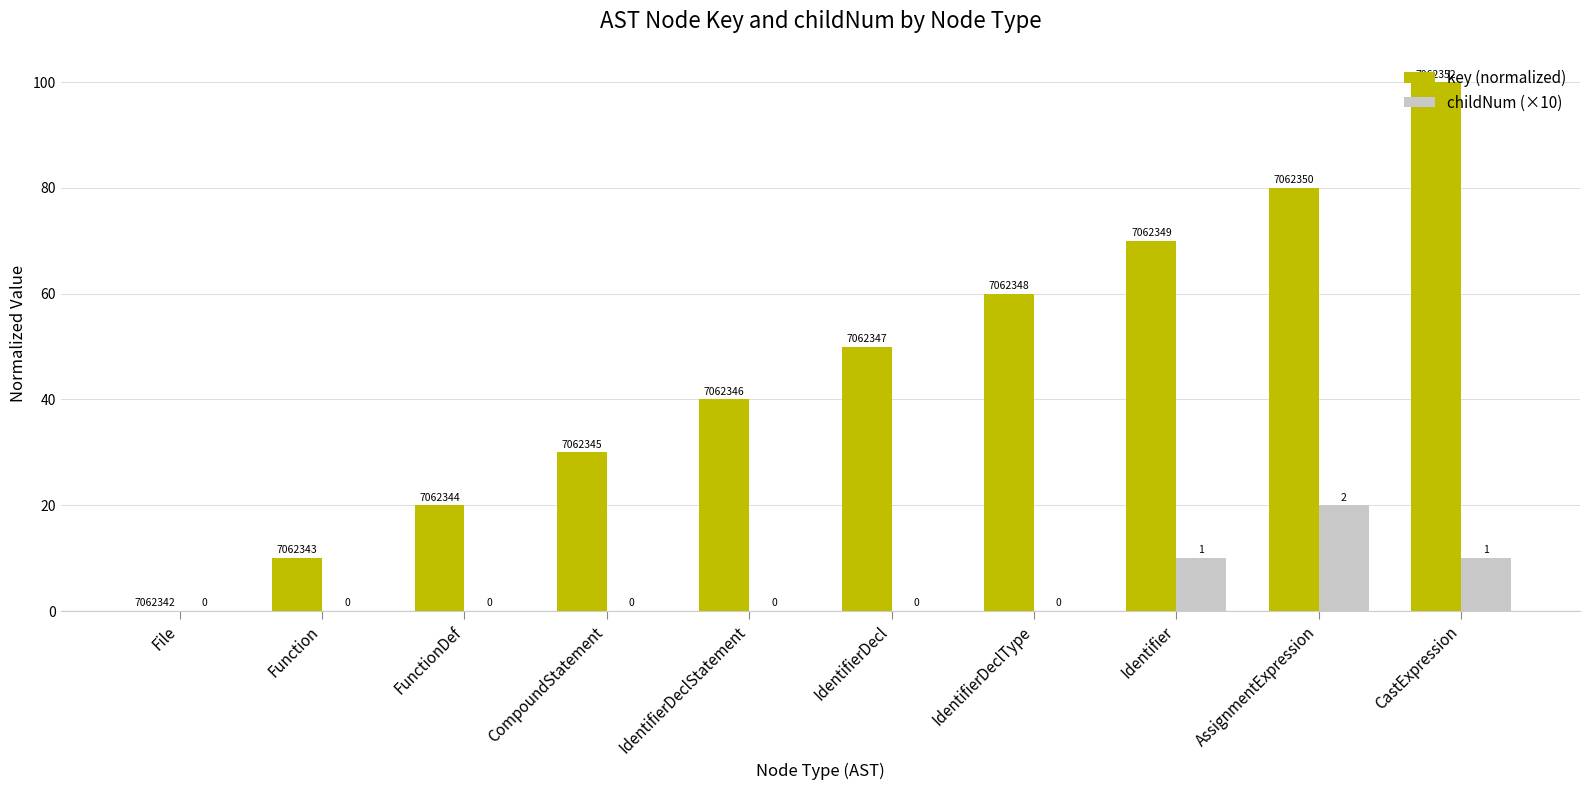

Are the bars horizontal?

No